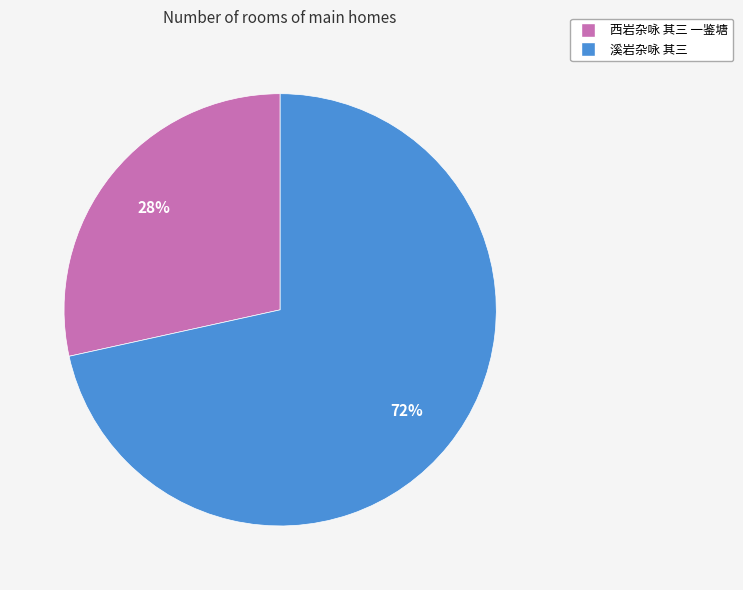

To the nearest percent, what portion does 溪岩杂咏 其三 represent?

72%